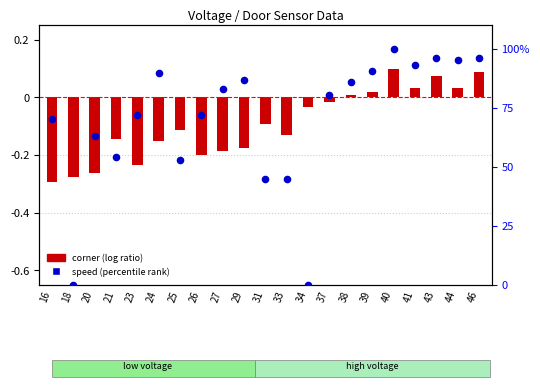

Which series contains the highest Y value?

speed (percentile)